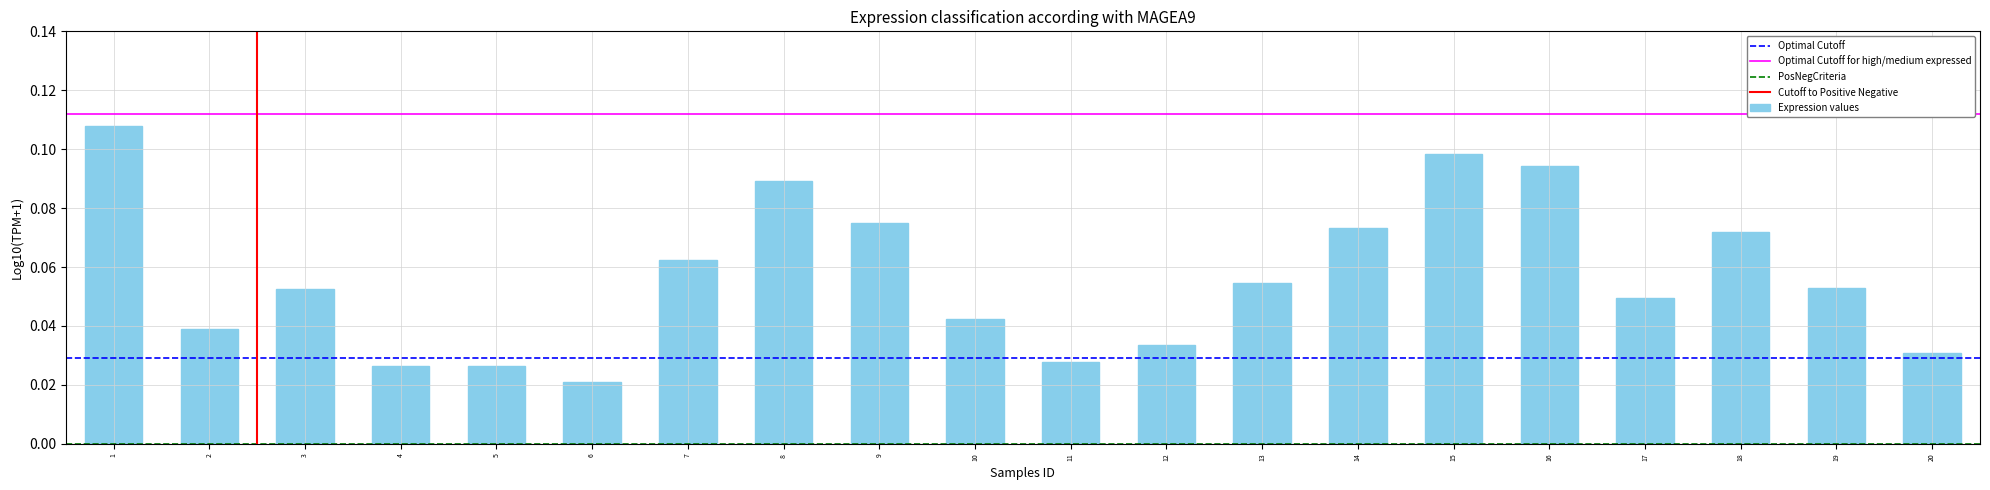

At which category does the chart reach its minimum across all series?

6